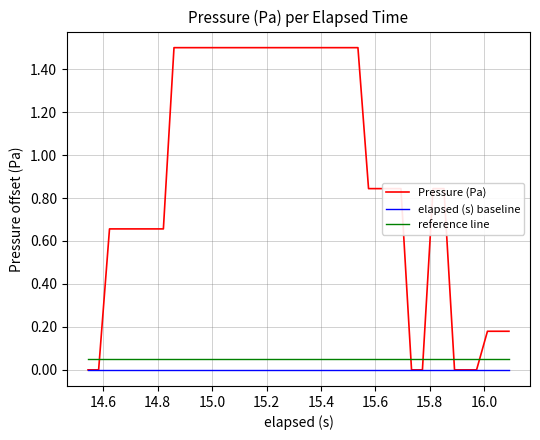

True or false: Pressure (Pa) and reference line cross at least once.

True